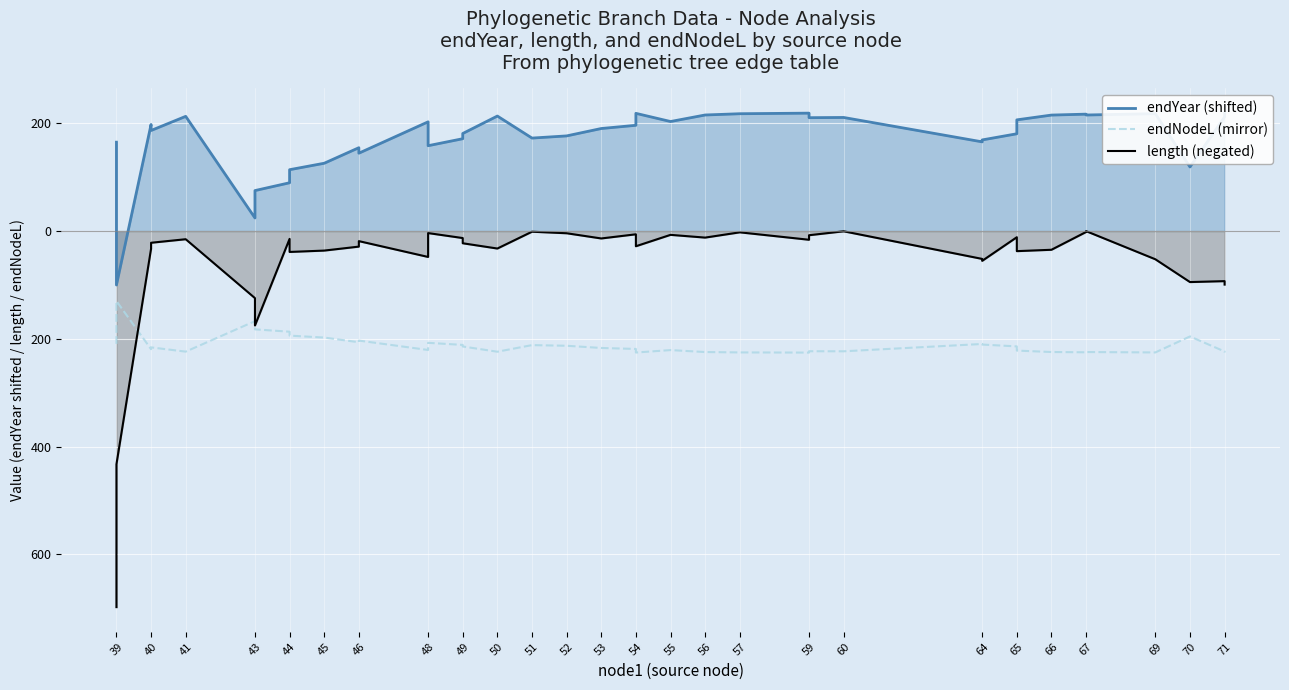

True or false: endYear (shifted) and endNodeL (mirror) intersect in this chart.

False